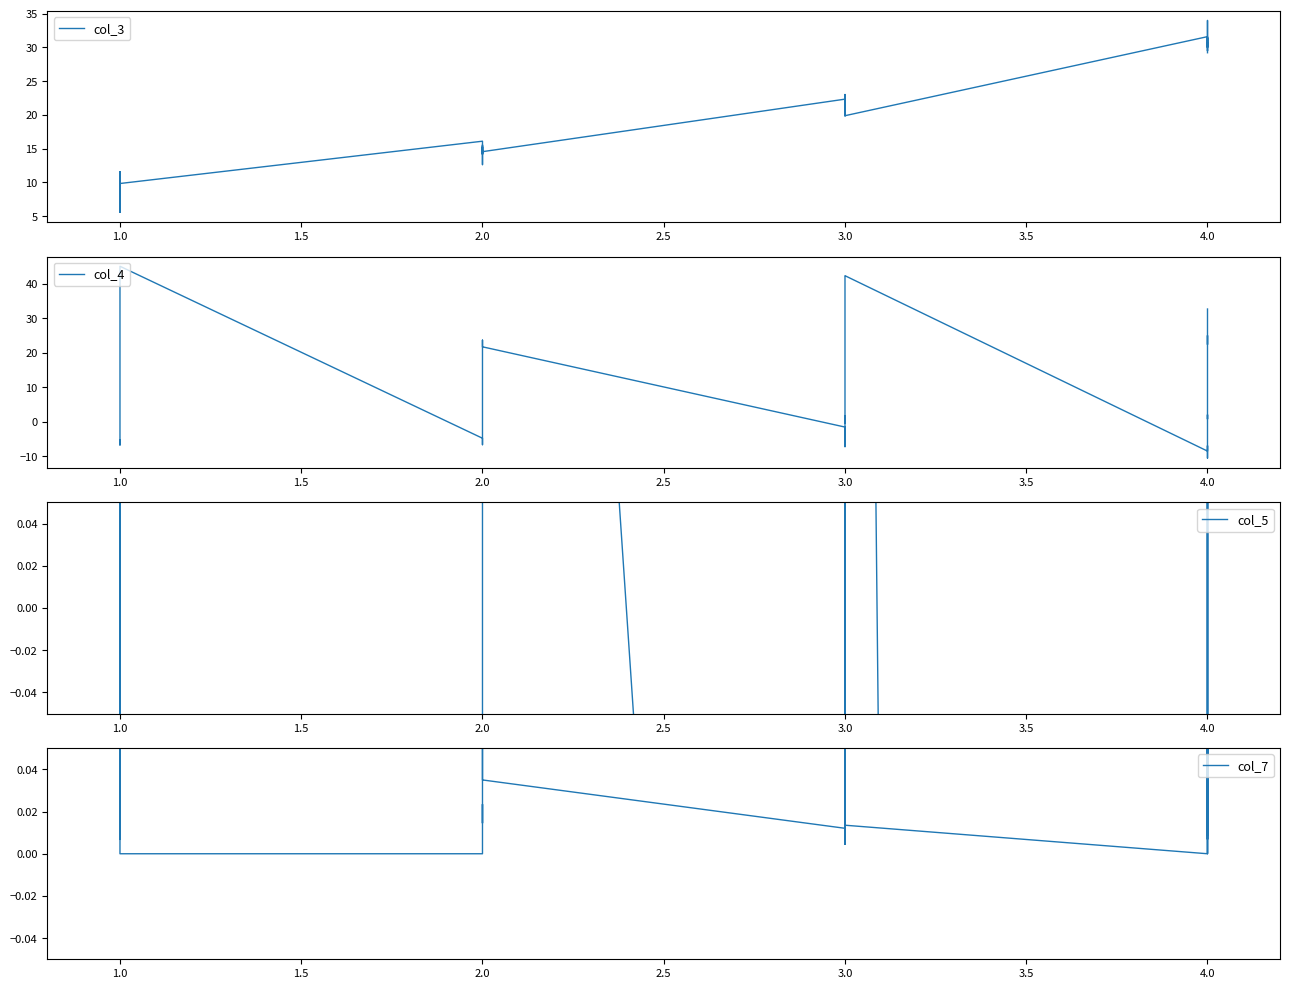

What is the difference between the maximum and minimum values in the col_3 series?

28.4